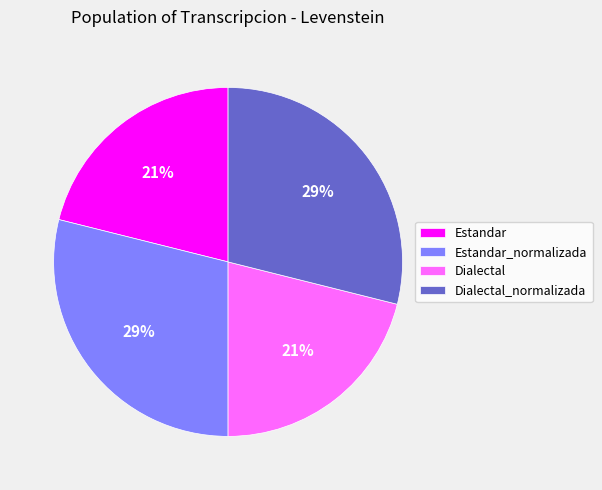

True or false: Estandar accounts for 30% of the total.

False